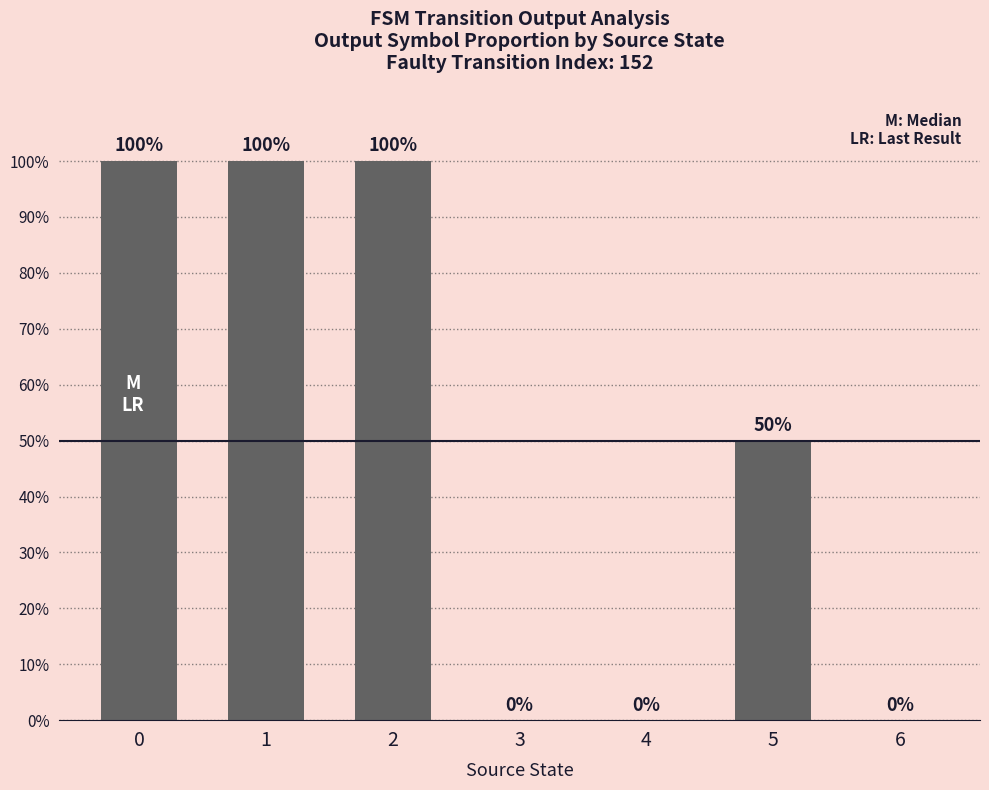

Between 2 and 3, which is larger?

2